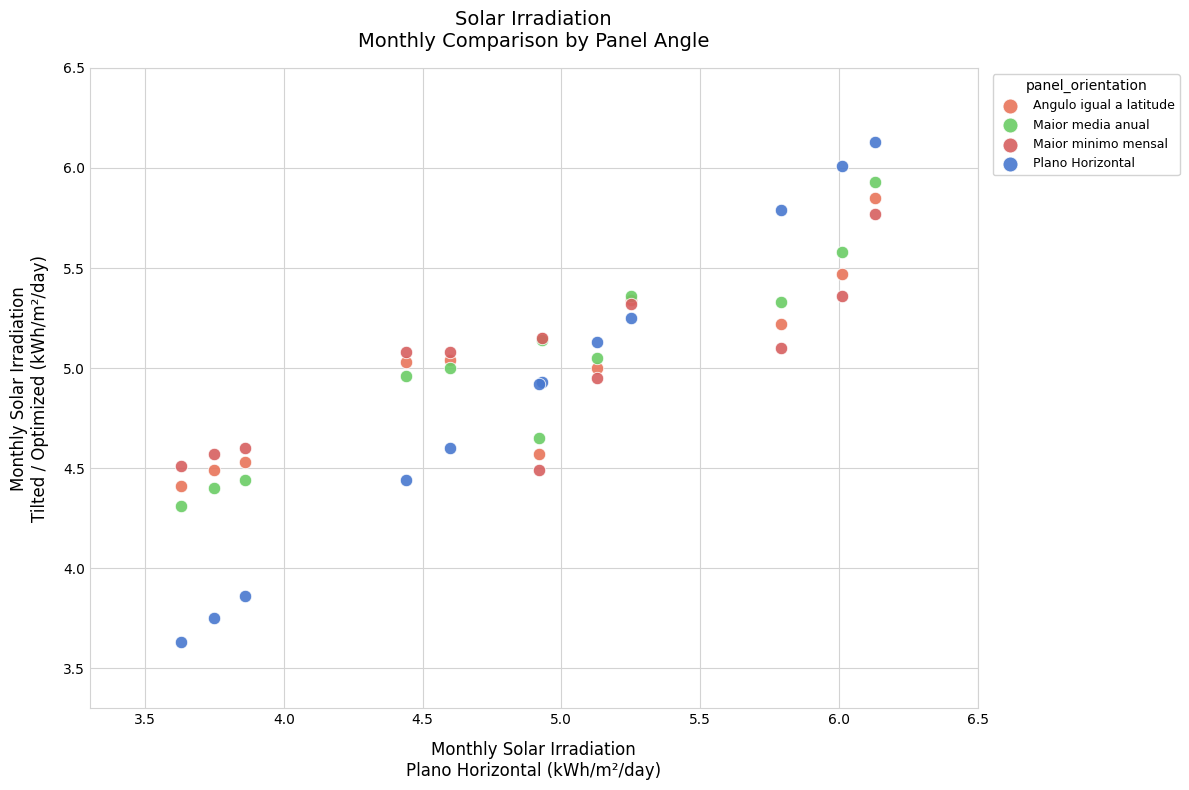

What is the X range (max minus min) for the scatter plot?

2.5